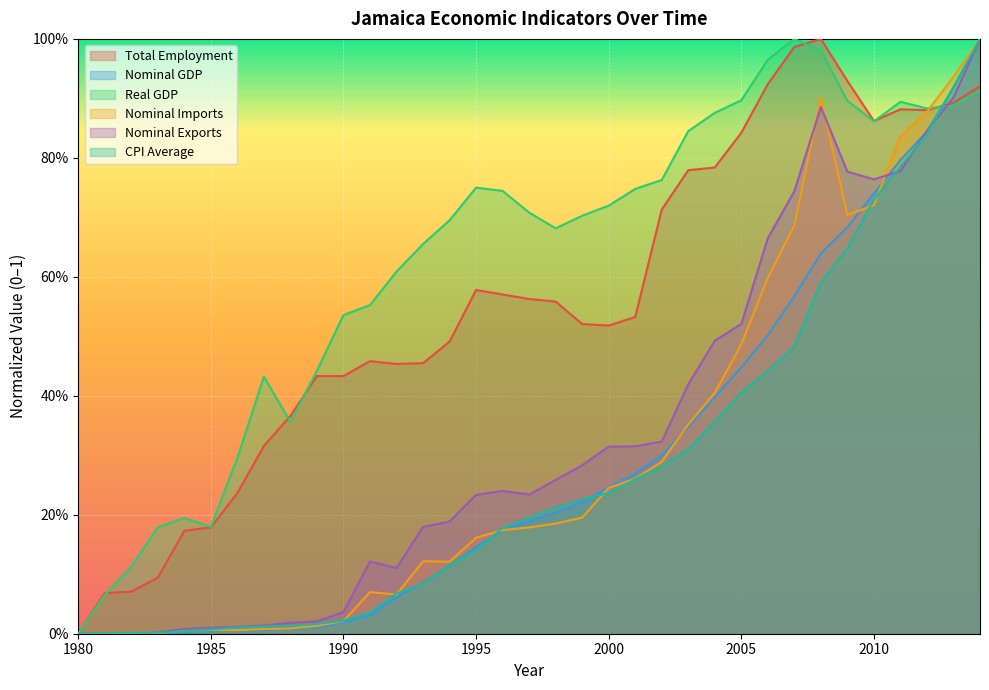

At which category is the sum across all series the highest?

2014